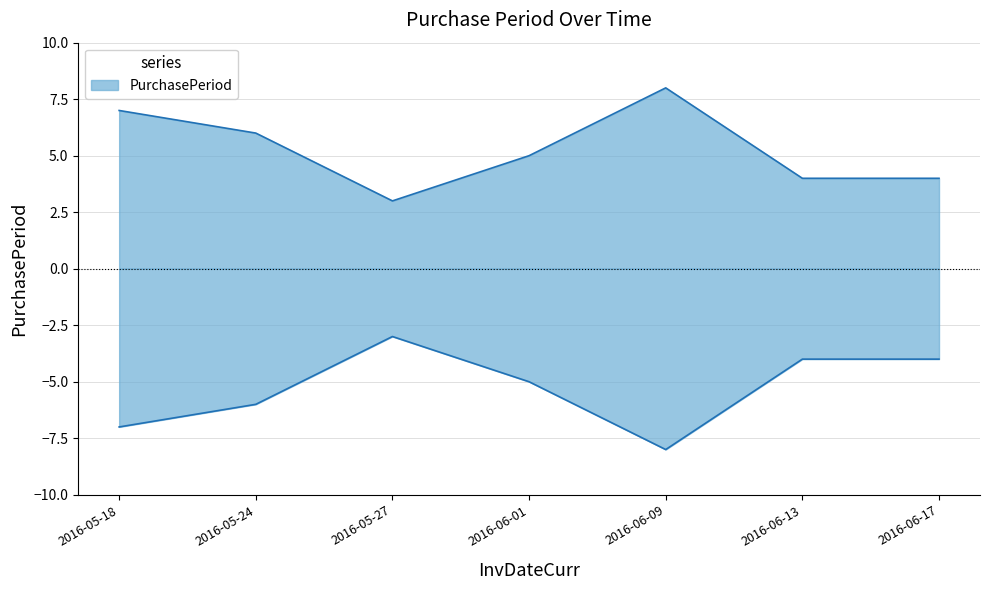

Rank the categories by value from highest to lowest.

2016-06-09, 2016-05-18, 2016-05-24, 2016-06-01, 2016-06-13, 2016-06-17, 2016-05-27